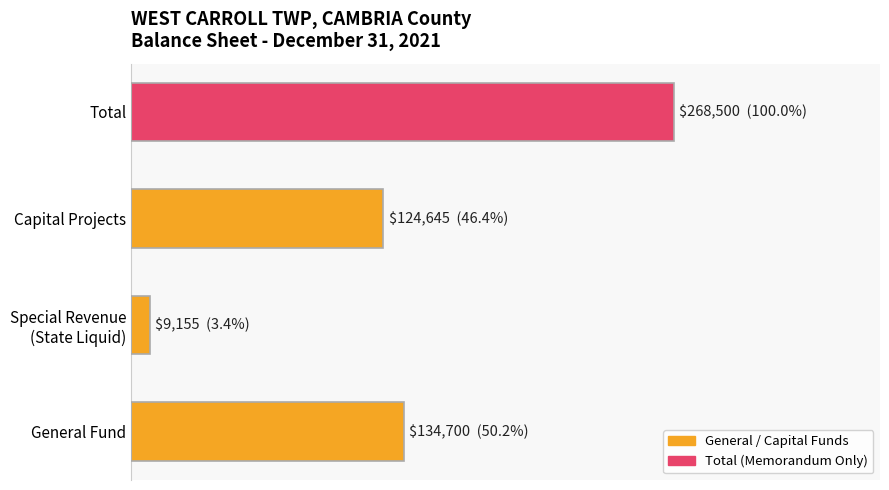

Are the bars horizontal?

Yes